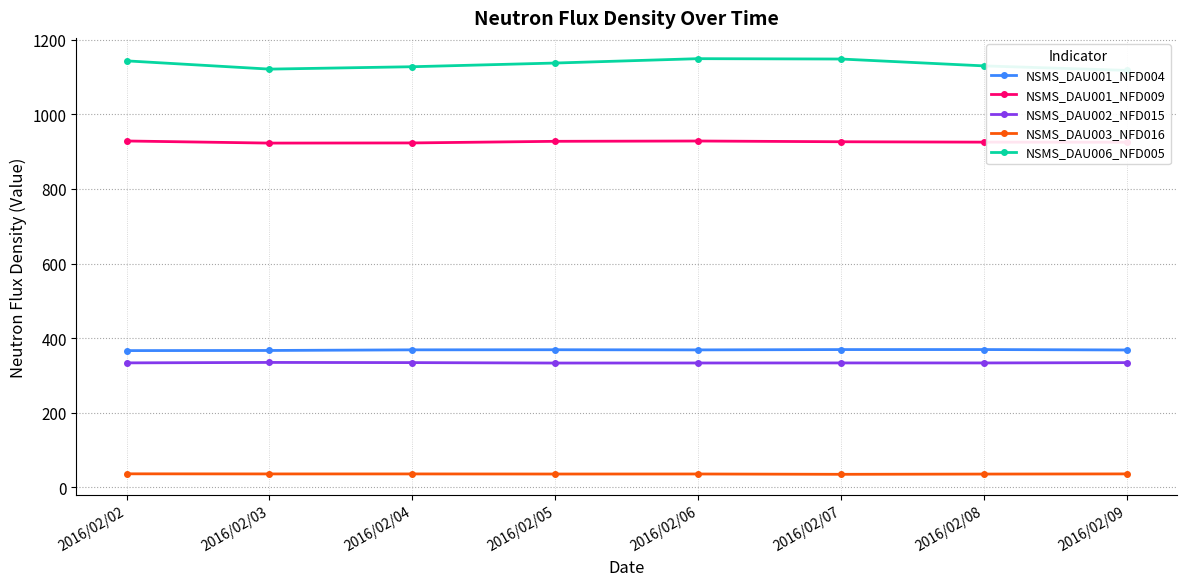

What is the approximate value of NSMS_DAU001_NFD009 at 2016/02/06?

928.2